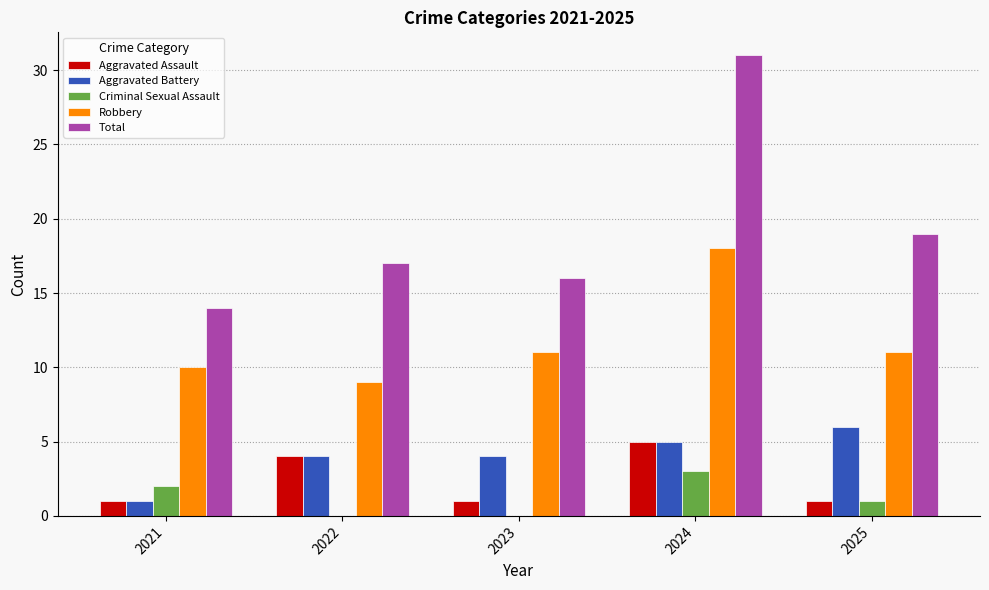

What is the sum of all Aggravated Battery values?

20